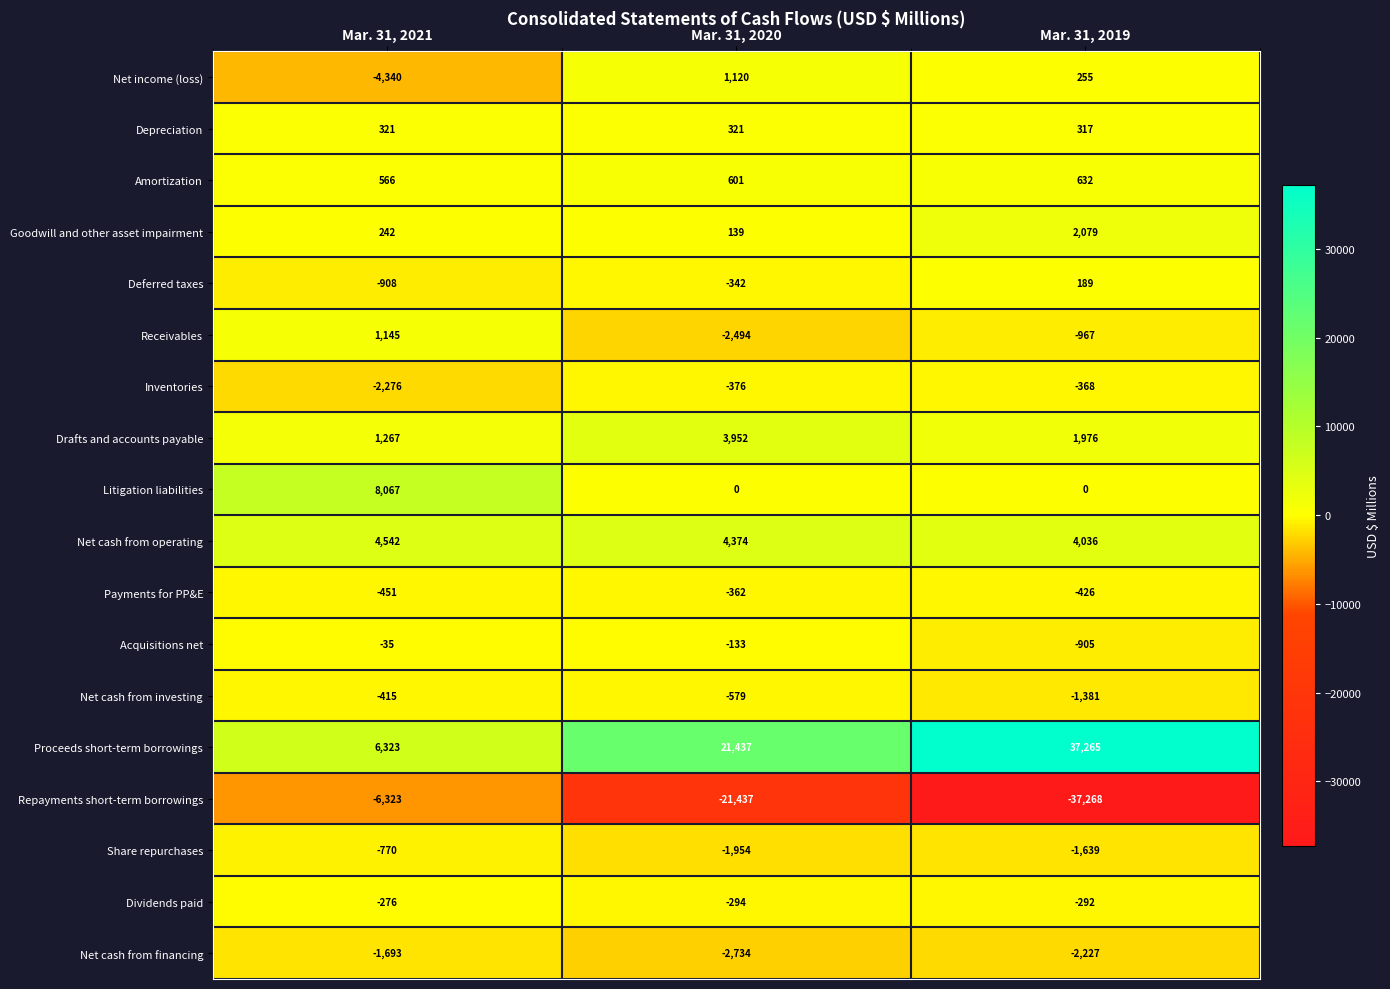

Count the number of data series in this chart.

18